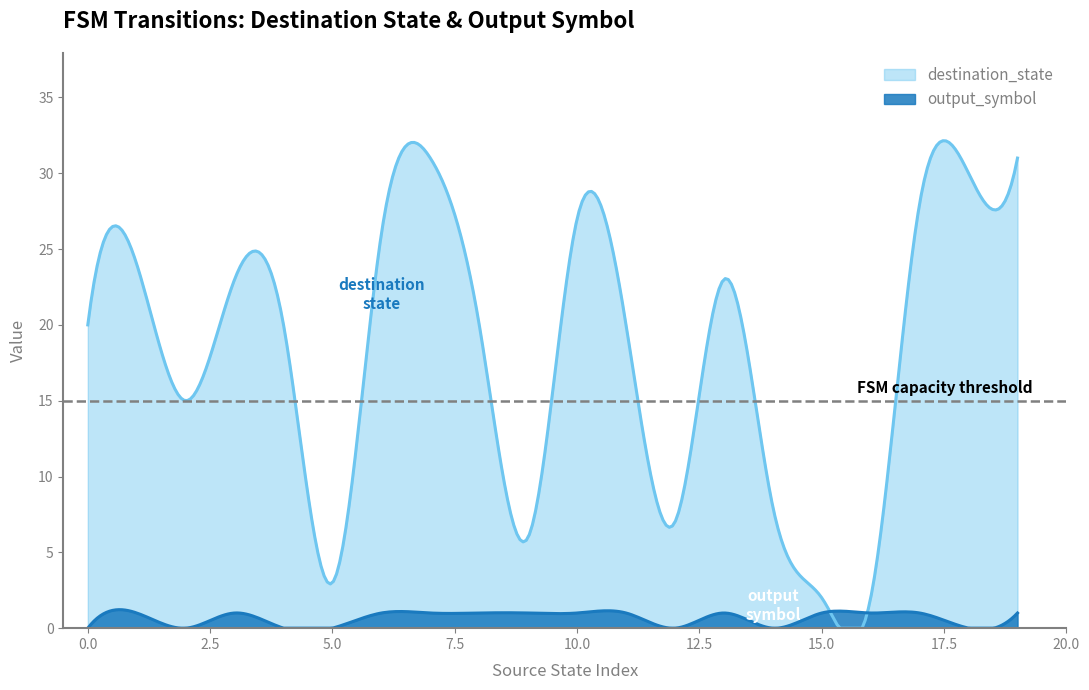

Is the value of output_symbol at 5 greater than the value of destination_state at 13?

No